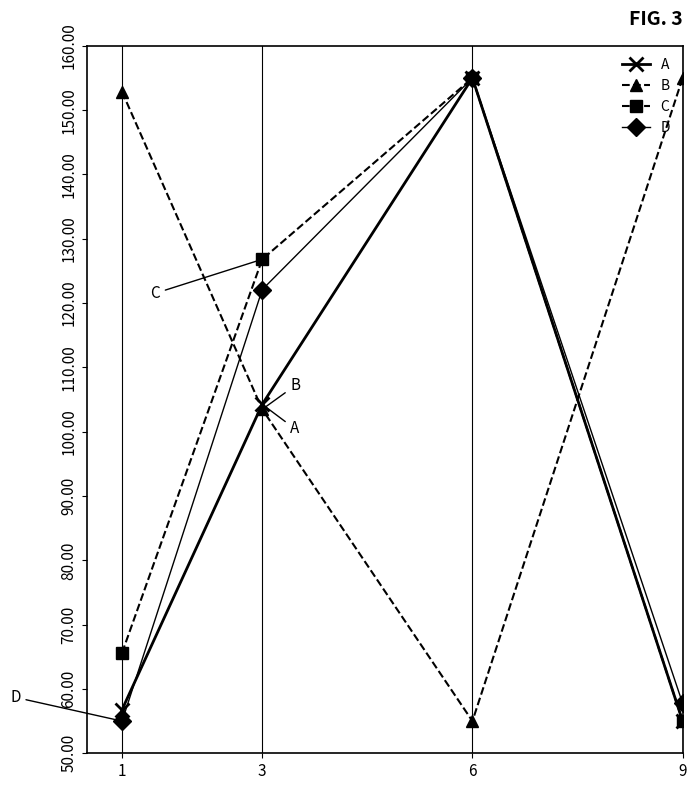

What is the sum of the A values at 3 and 9?

159.3